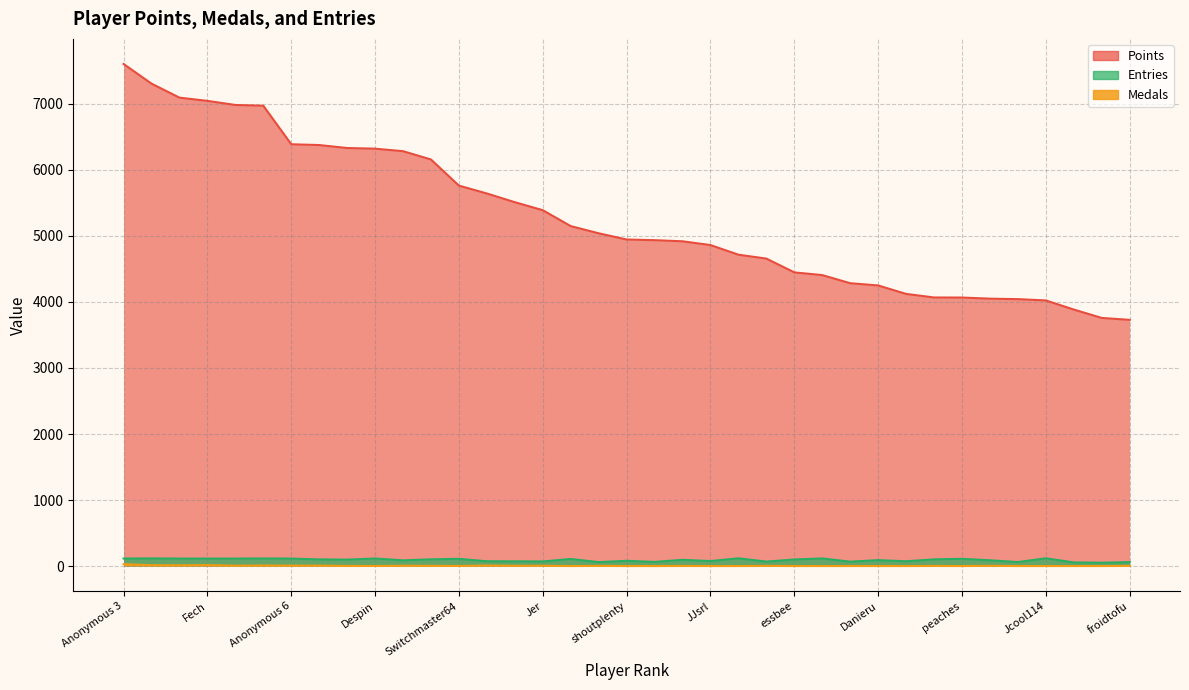

True or false: Points (line) and Medals (line) intersect in this chart.

False